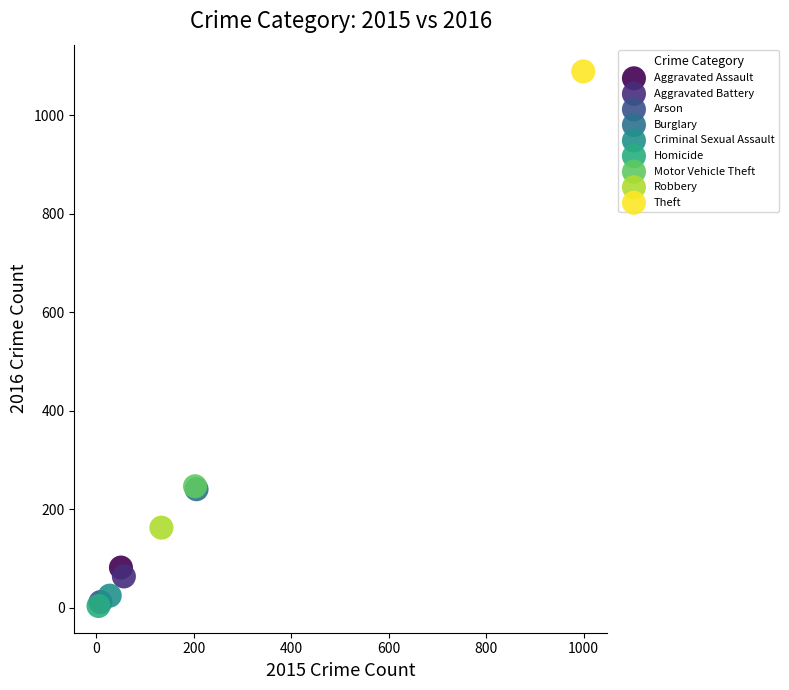

What are all the series names shown in the legend?

Aggravated Assault, Aggravated Battery, Arson, Burglary, Criminal Sexual Assault, Homicide, Motor Vehicle Theft, Robbery, Theft